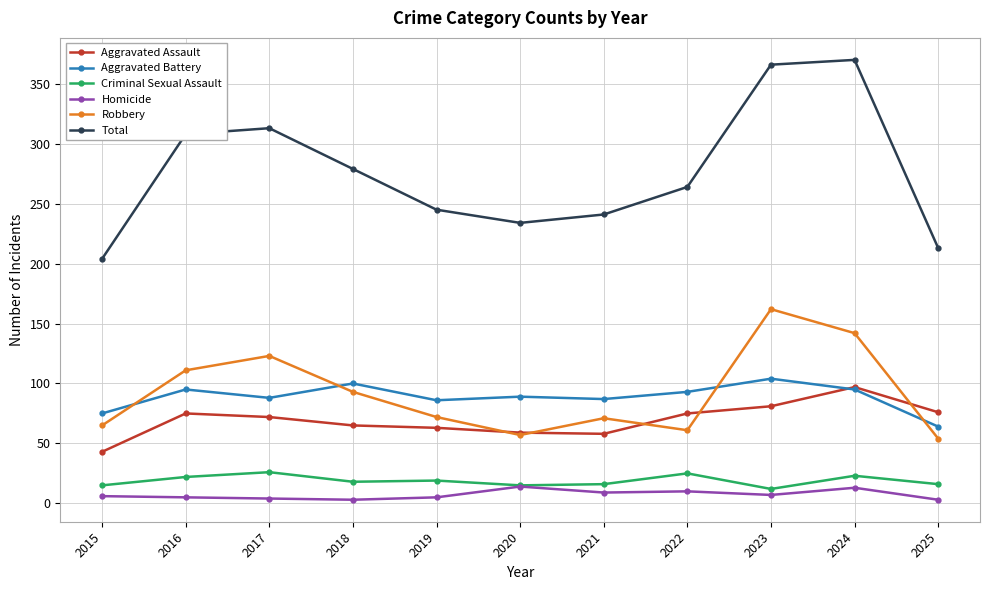

Which series has the largest total across all categories?

Total